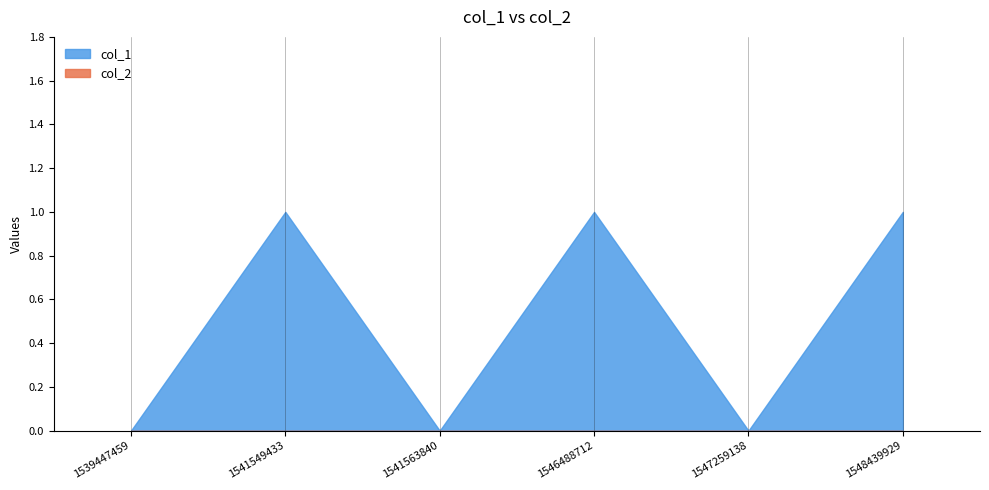

Which series has the largest total across all categories?

col_1